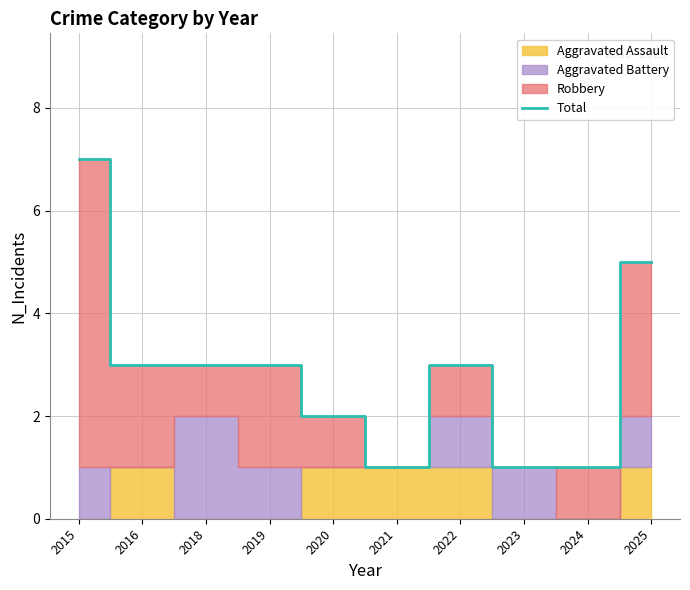

How many data points are above 3?

2